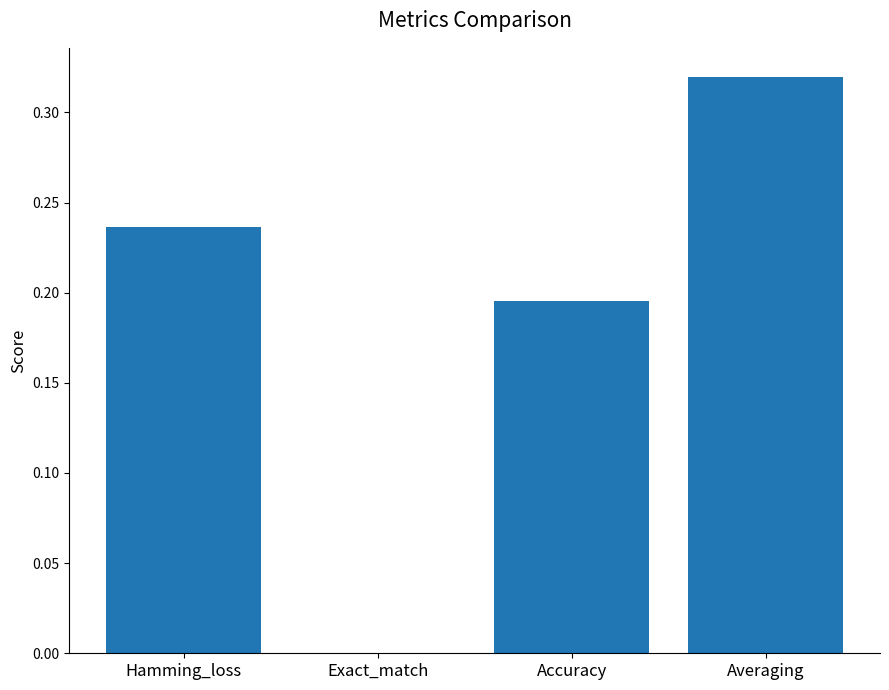

Between Exact_match and Hamming_loss, which is larger?

Hamming_loss